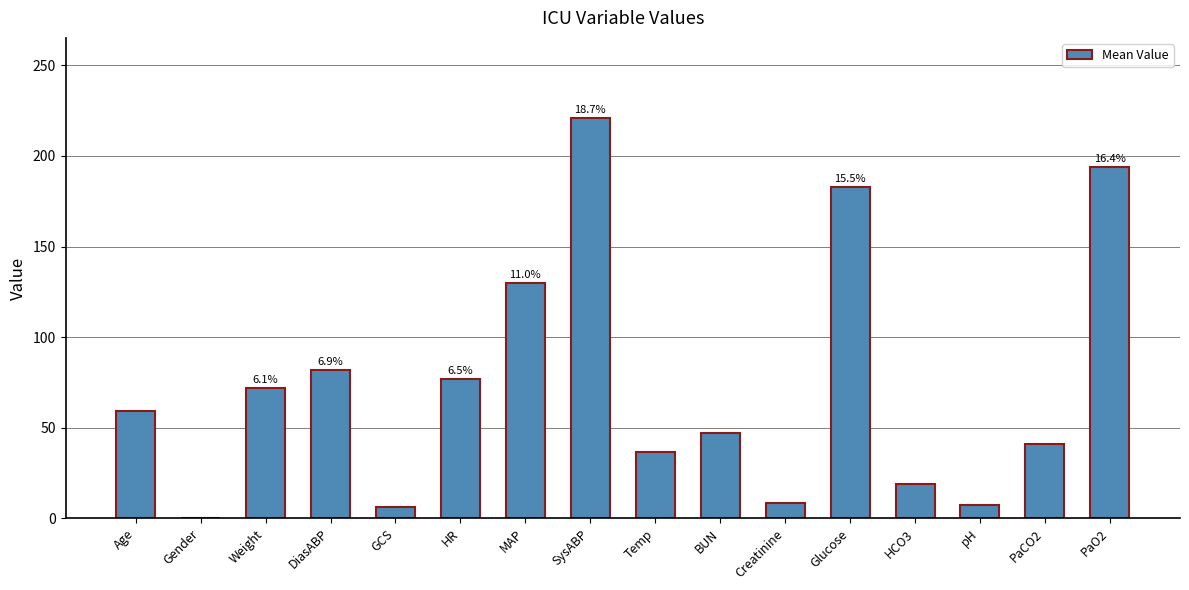

Reading right to left, extract all data points from this chart.

PaO2=194.0	PaCO2=41.0	pH=7.3	HCO3=19.0	Glucose=183.0	Creatinine=8.5	BUN=47.0	Temp=36.7	SysABP=221.0	MAP=130.0	HR=77.0	GCS=6.0	DiasABP=82.0	Weight=72.0	Gender=0.0	Age=59.0